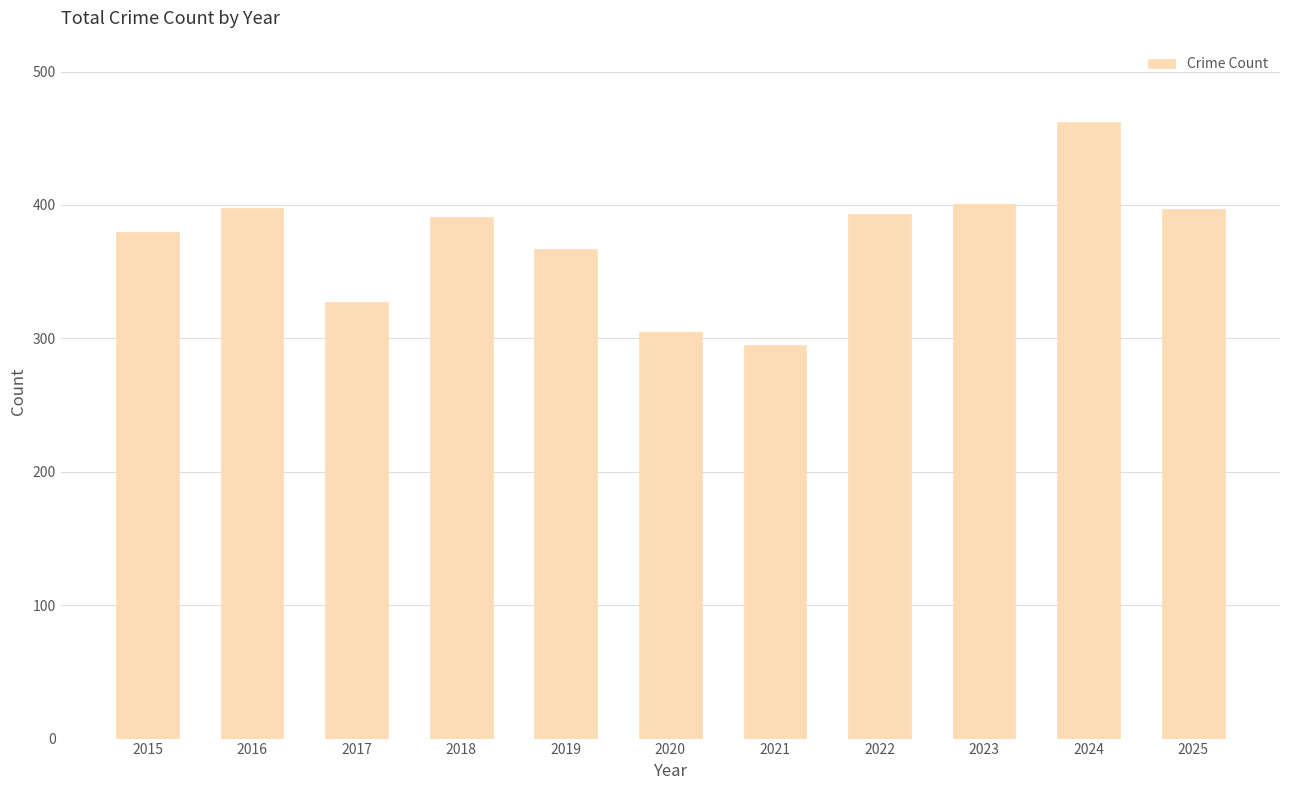

True or false: the data shows 104 at 2017.

False